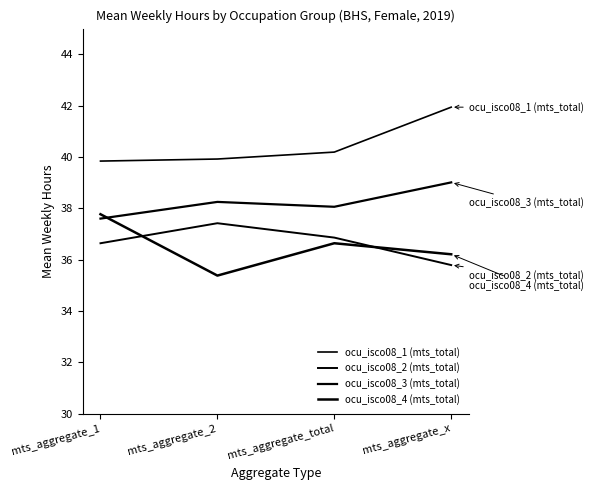

What is the greatest value displayed?

41.9